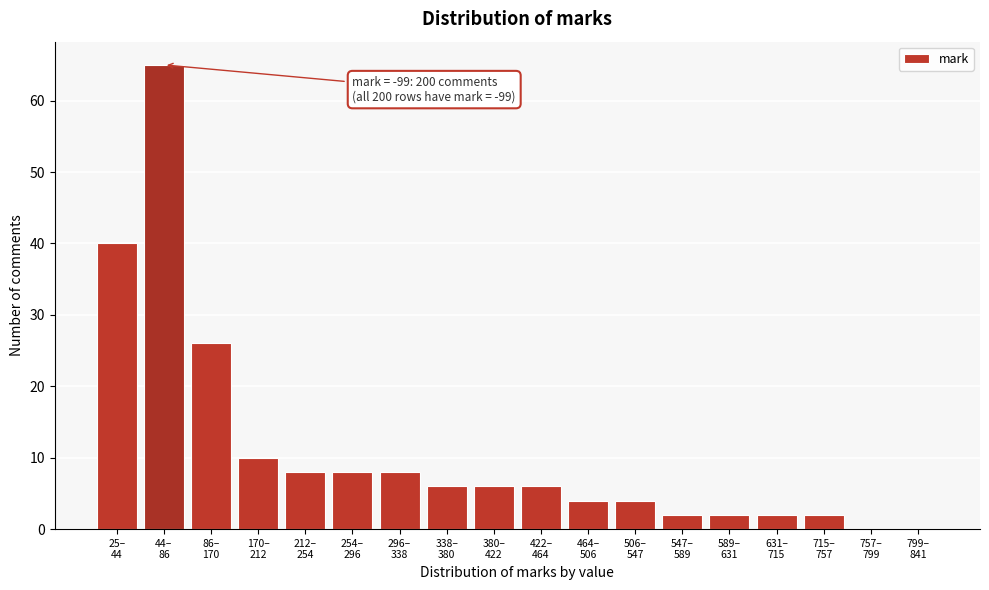

What is the maximum value shown in the chart?

65